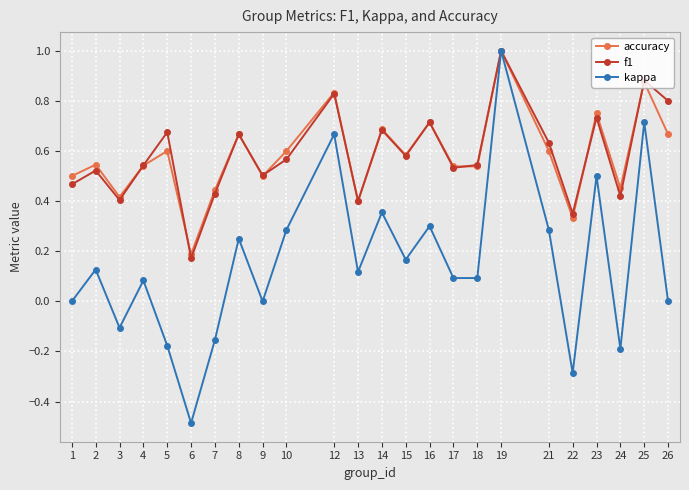

Where is the first local maximum for accuracy?

2